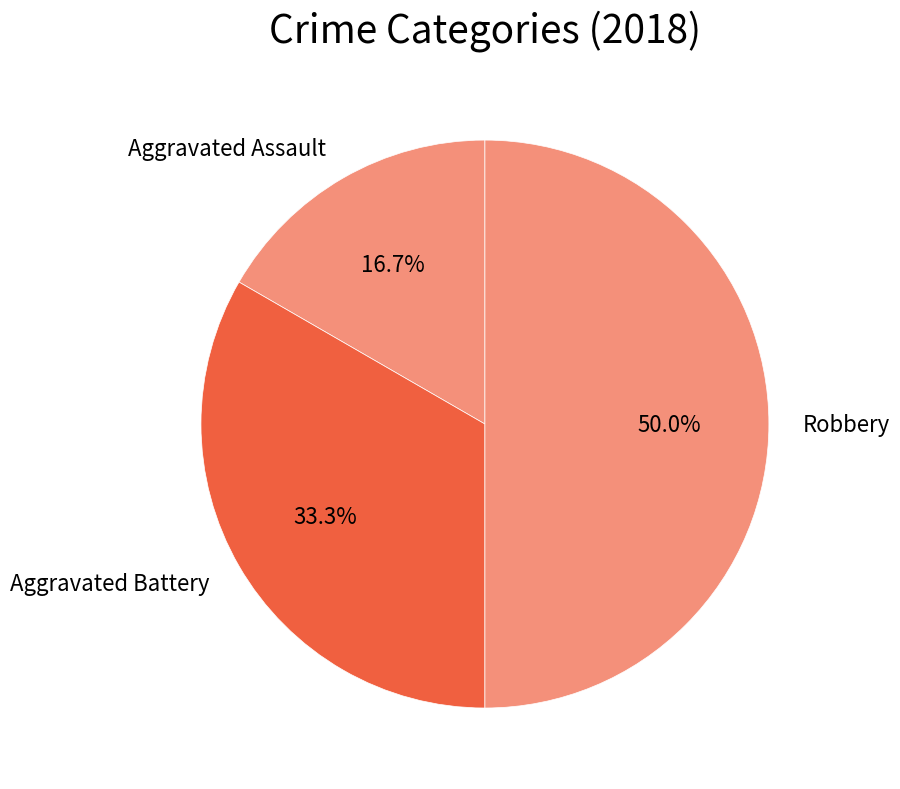

Which category has the biggest portion of the pie?

Robbery